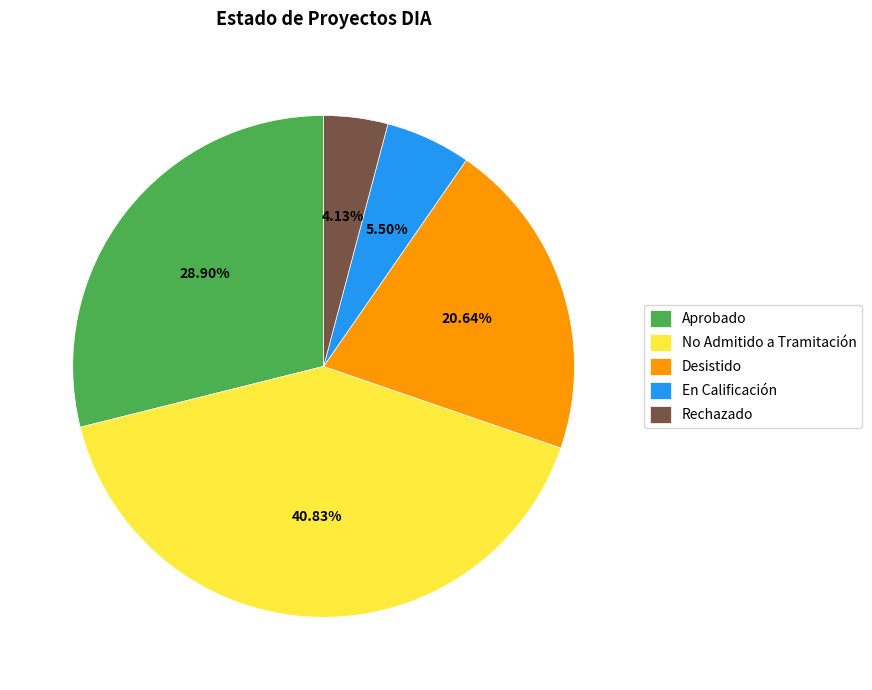

What is the ratio of the value at En Calificación to the value at Aprobado?

0.2